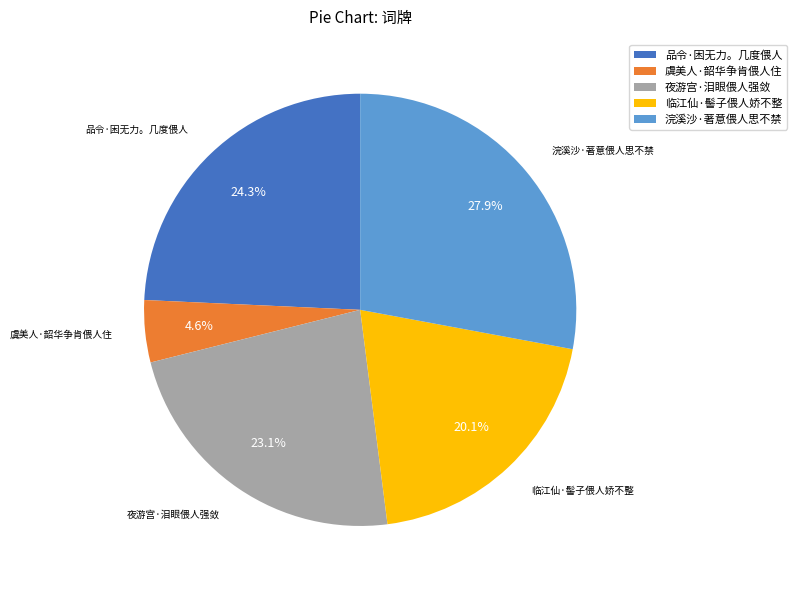

To the nearest percent, what is the difference between the largest and smallest slice percentages?

23%